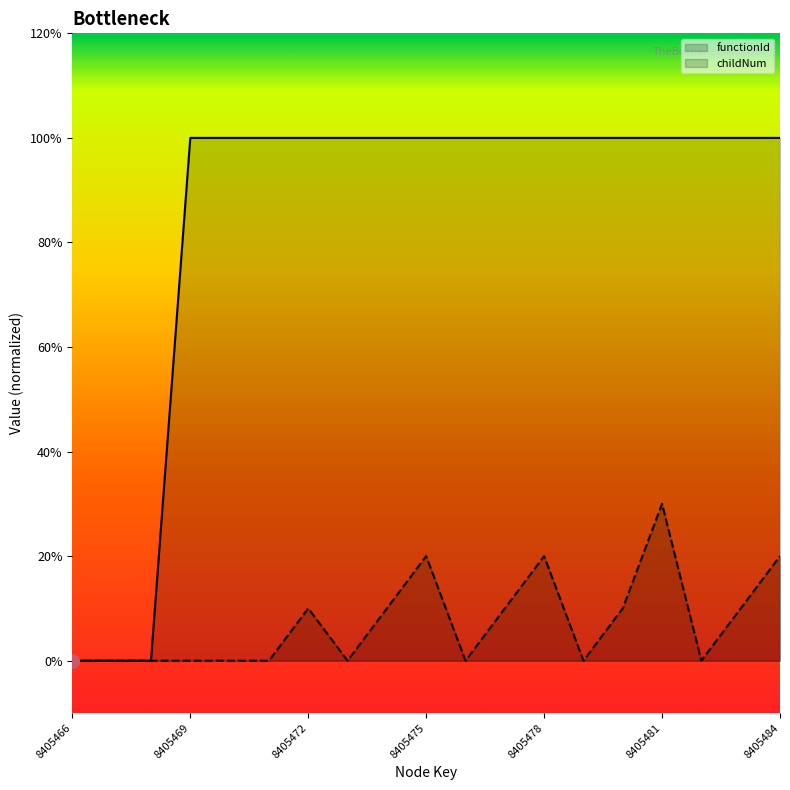

What is the approximate value of childNum at 17?

1